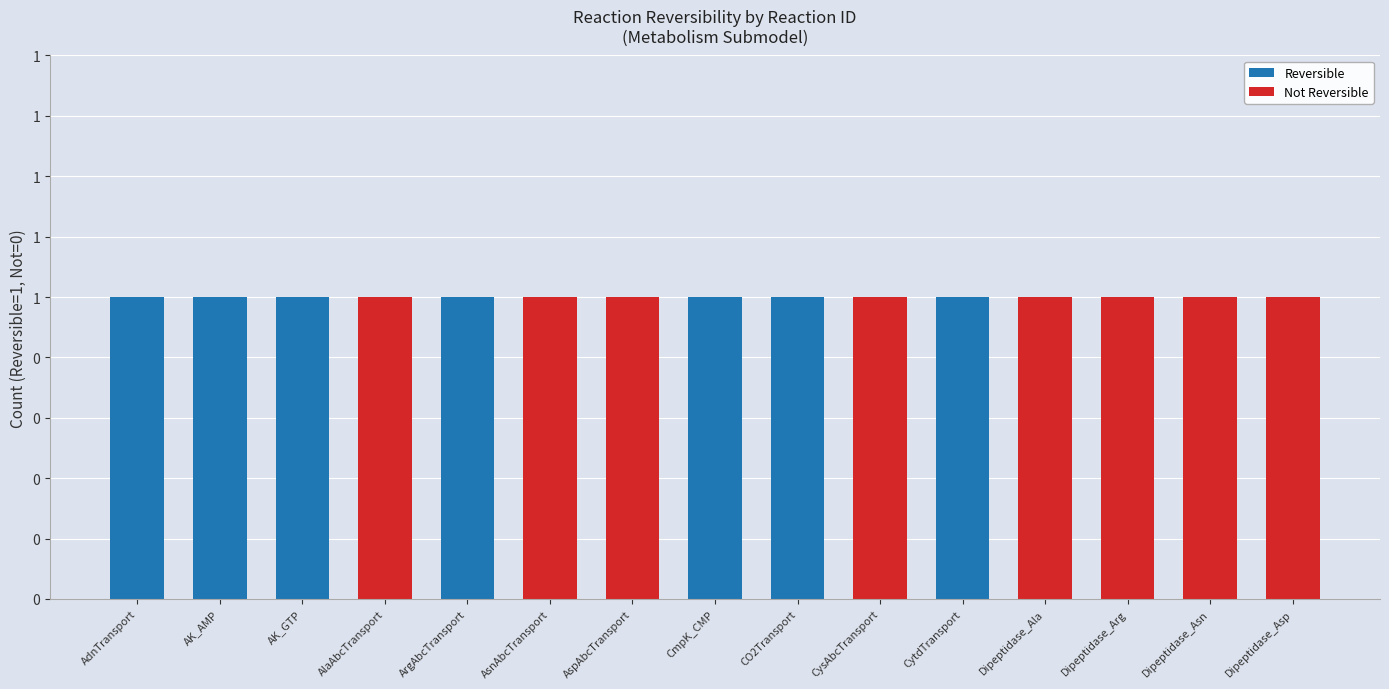

Is it true that Not Reversible equals 0 at AdnTransport?

False